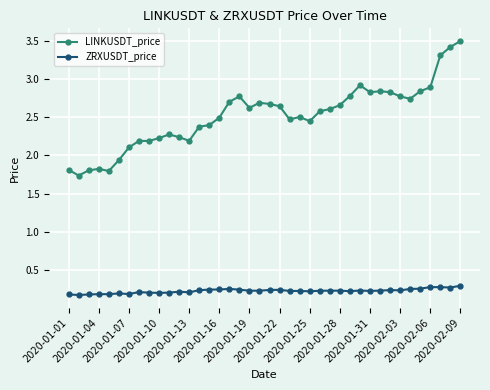

At how many categories does at least one series exceed 1?

40